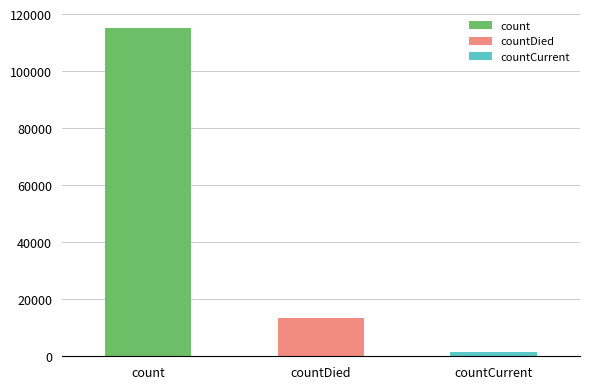

The chart shows a value of 443 at countCurrent. True or false?

False